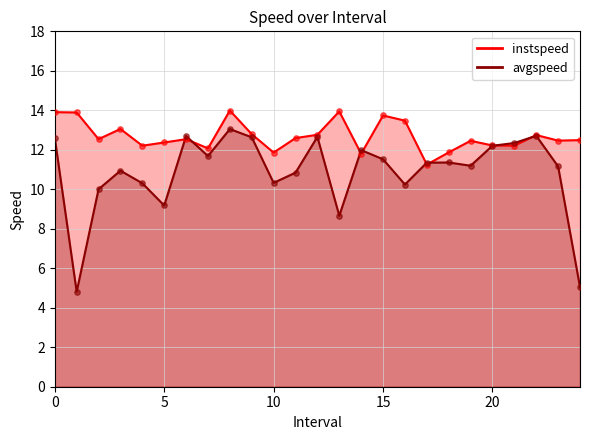

Which series has the largest Y range (max minus min)?

avgspeed